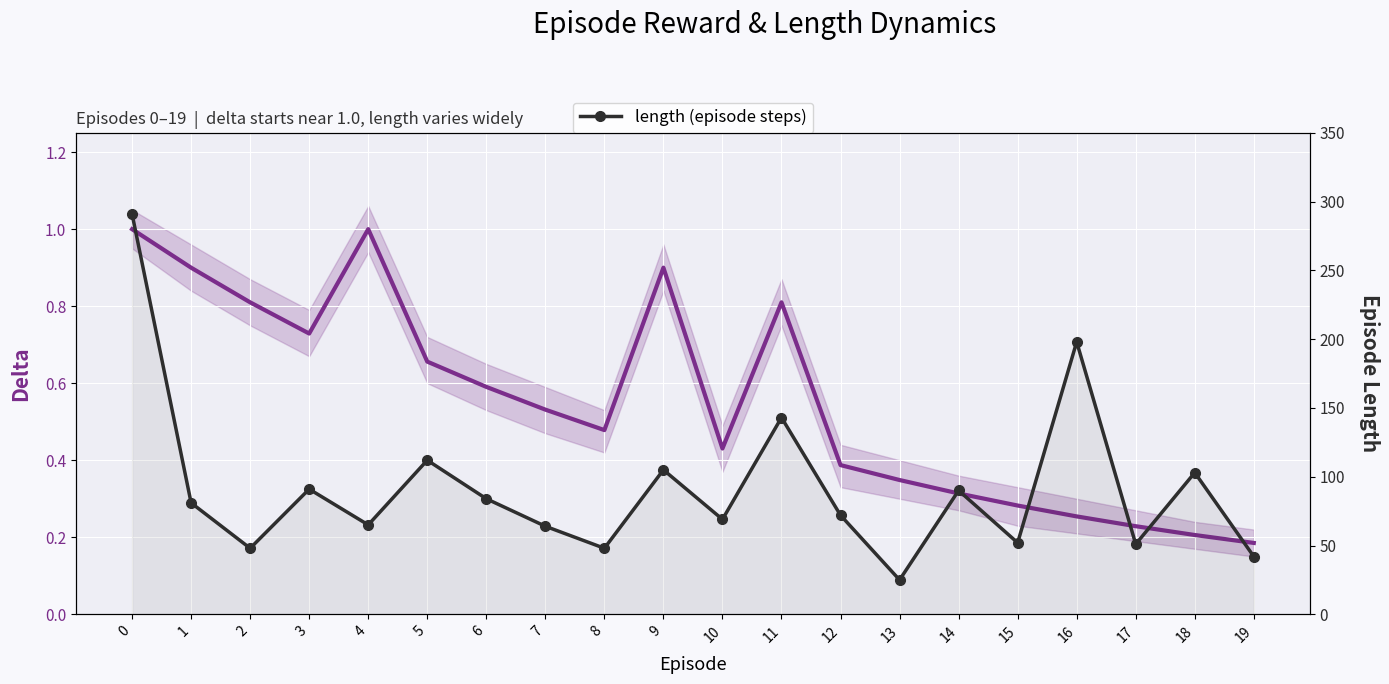

Reading right to left, extract all data points from this chart.

delta (discount factor): 19=0.2	18=0.2	17=0.2	16=0.3	15=0.3	14=0.3	13=0.3	12=0.4	11=0.8	10=0.4	9=0.9	8=0.5	7=0.5	6=0.6	5=0.7	4=1.0	3=0.7	2=0.8	1=0.9	0=1.0
length (episode steps): 19=42.0	18=103.0	17=51.0	16=198.0	15=52.0	14=90.0	13=25.0	12=72.0	11=143.0	10=69.0	9=105.0	8=48.0	7=64.0	6=84.0	5=112.0	4=65.0	3=91.0	2=48.0	1=81.0	0=291.0